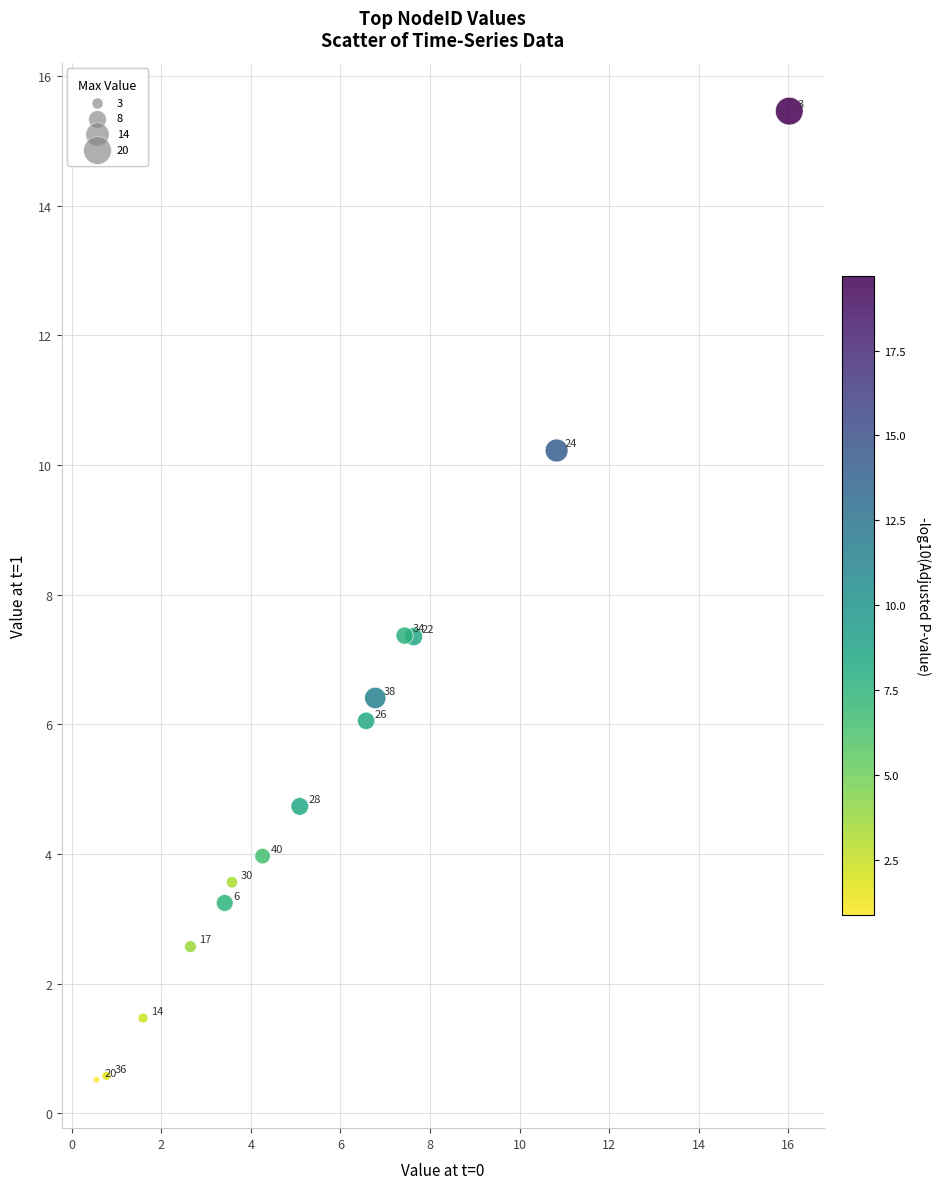

What Y value in the scatter plot is closest to 7?

7.4